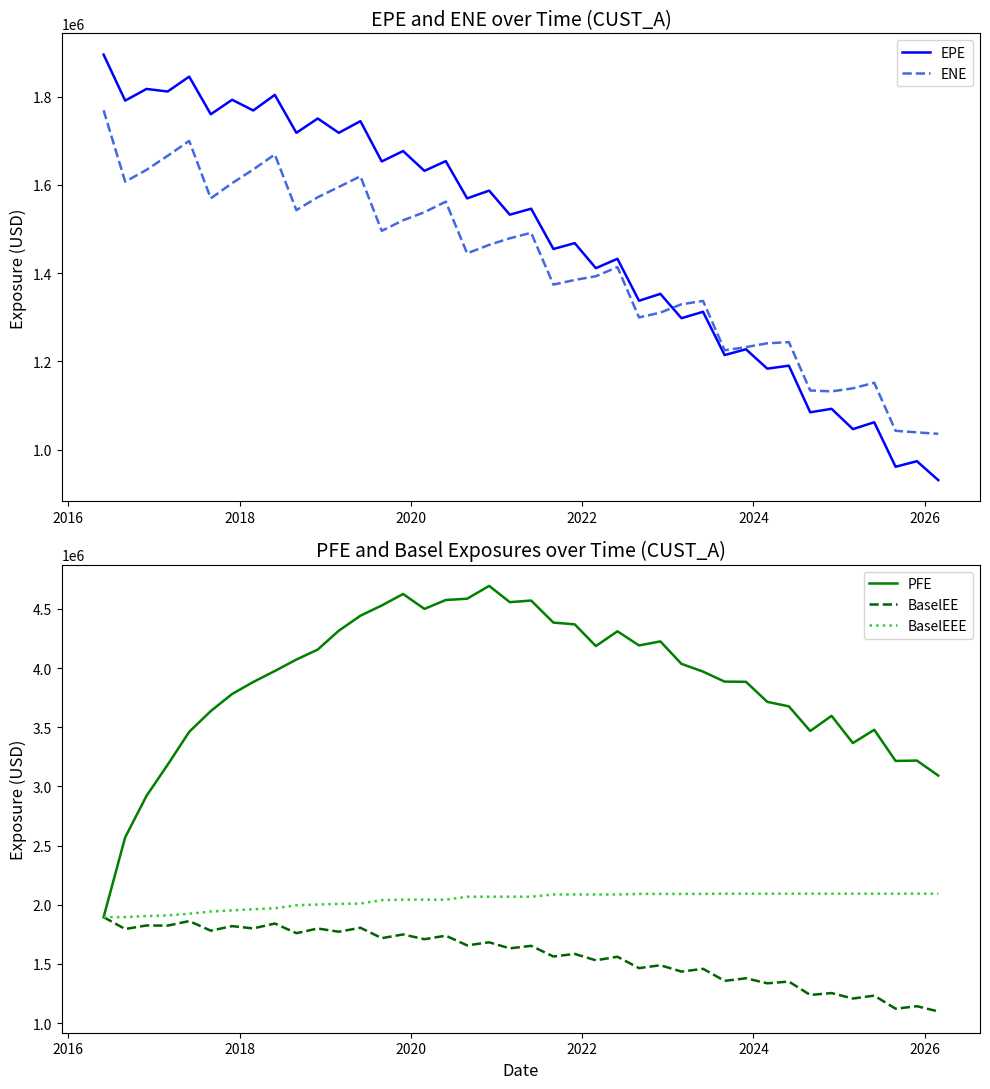

List the series in order of their peak value, lowest first.

ENE, EPE, BaselEE, BaselEEE, PFE